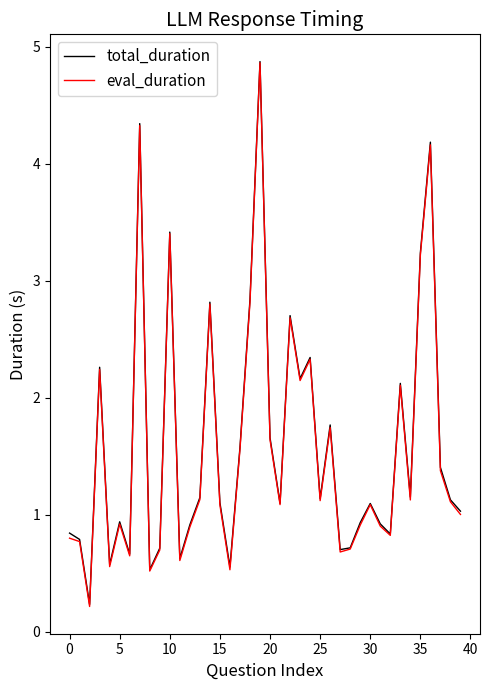

What is the highest value of the total_duration series?

4.9